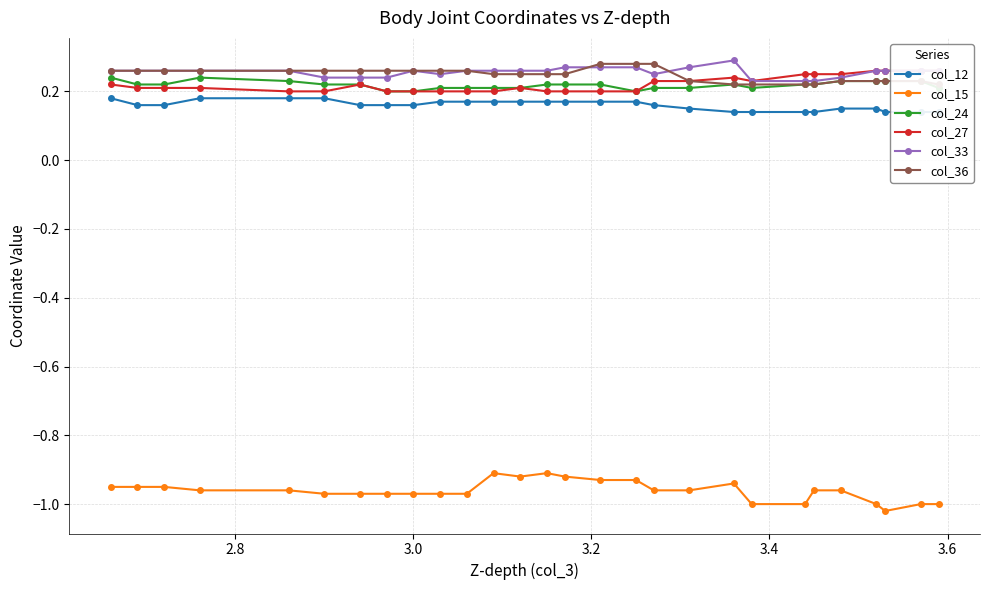

True or false: col_15 has more than 1 interior local peaks.

True